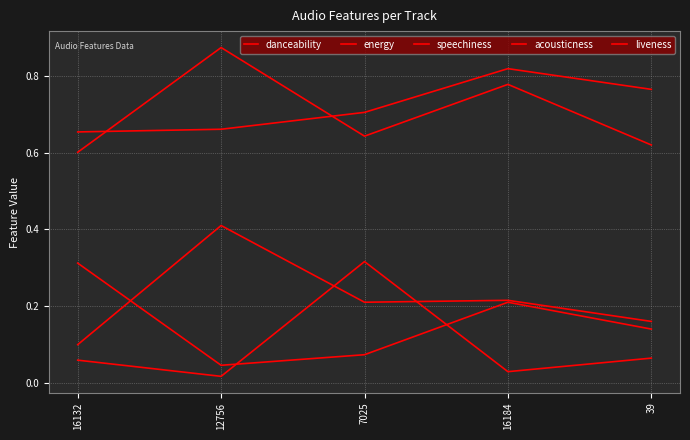

What is the average value of the liveness series?

0.2